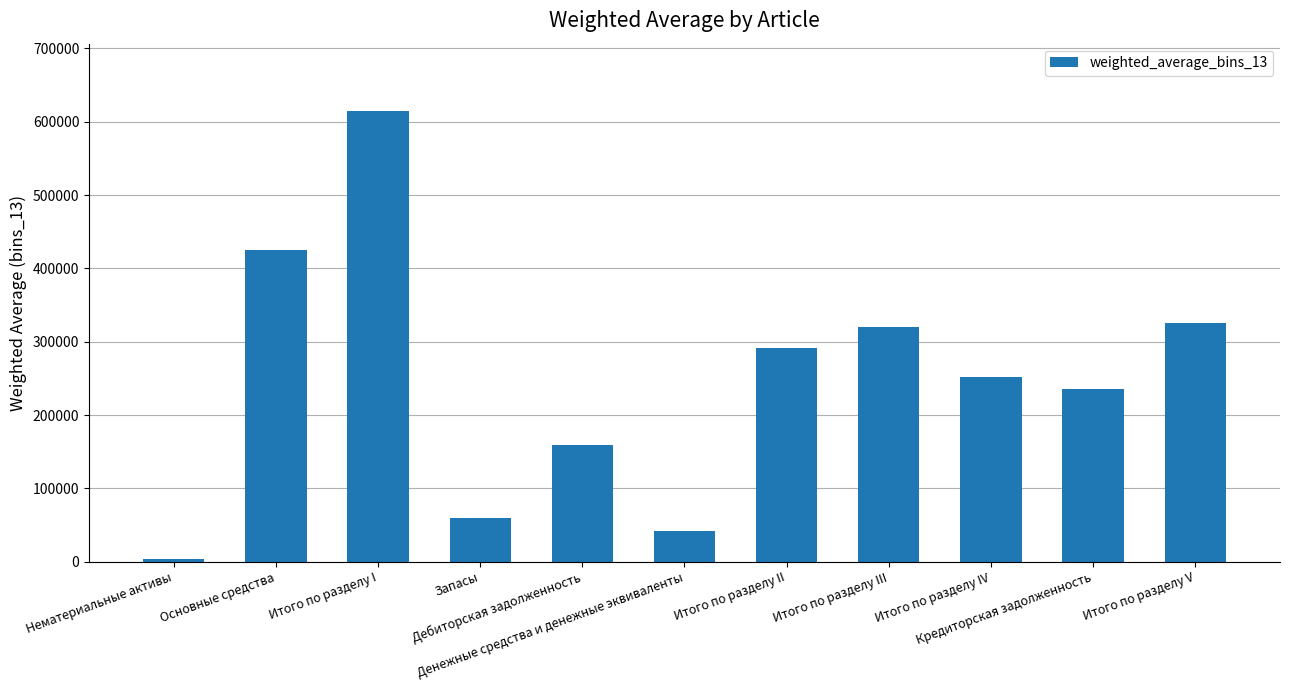

Which label corresponds to the largest value in the chart?

Итого по разделу I